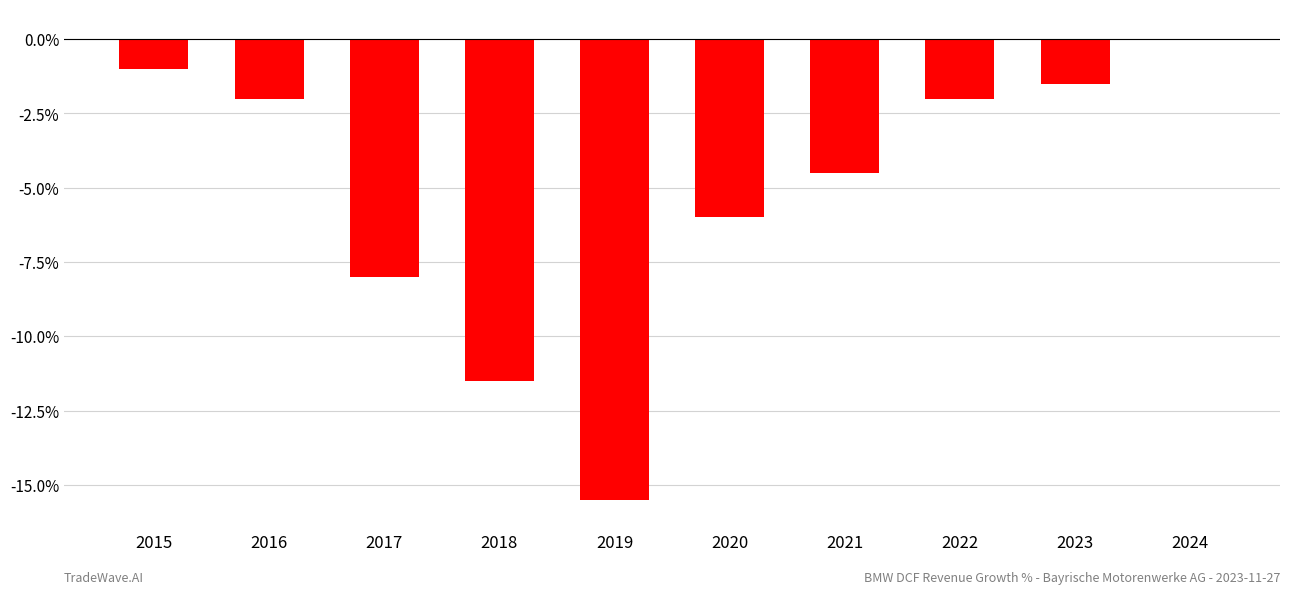

Is it true that the value at 2019 is -15.5?

True